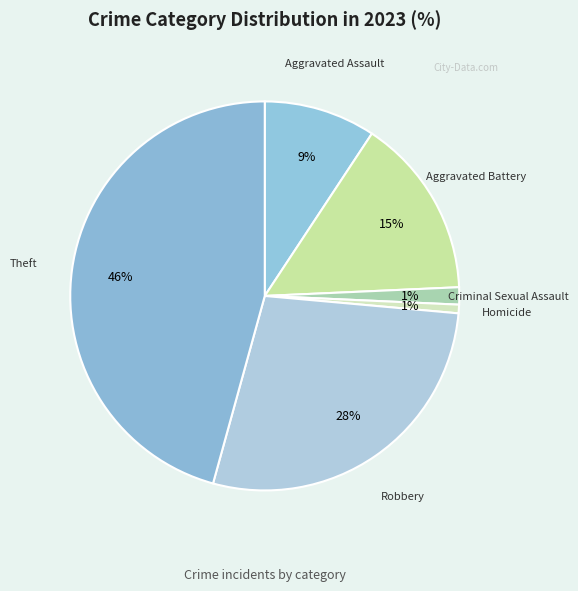

Between Homicide and Robbery, which is larger?

Robbery